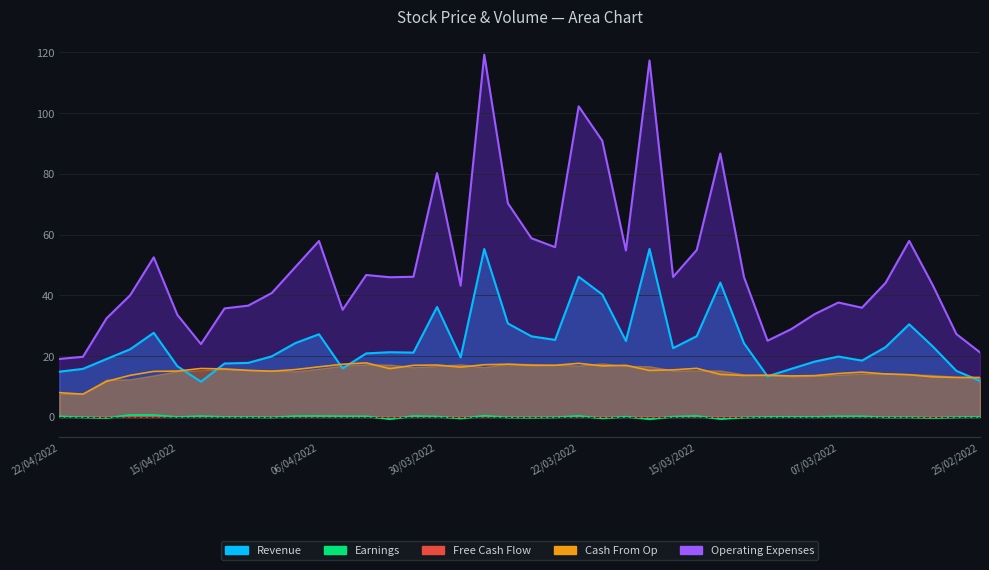

How many data points in Revenue are less than 22?

20